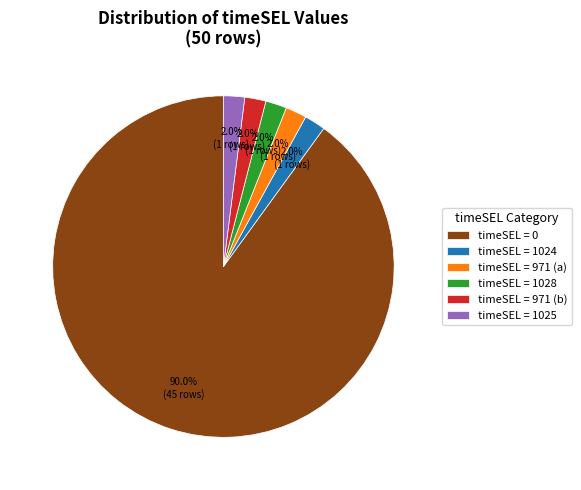

Approximately how many times larger is the value at timeSEL = 1028 compared to timeSEL = 1025?

1.0